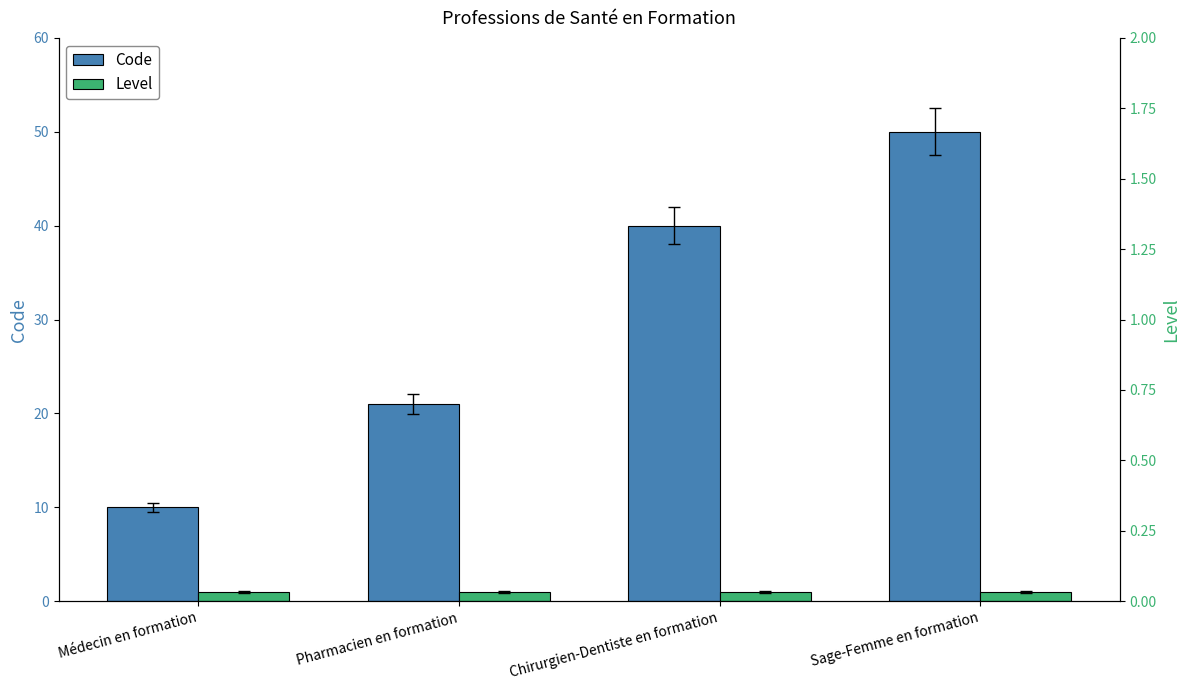

Which series has the largest range (max minus min)?

Code